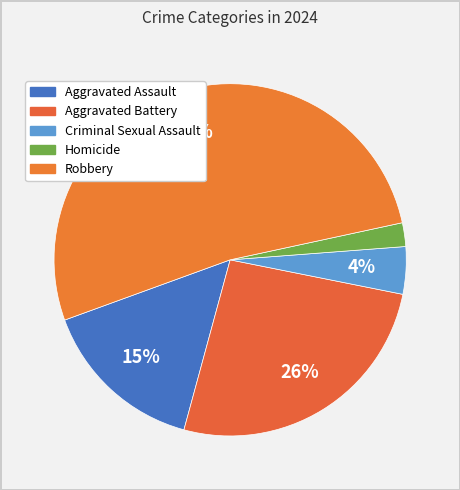

Between Aggravated Battery and Aggravated Assault, which is larger?

Aggravated Battery